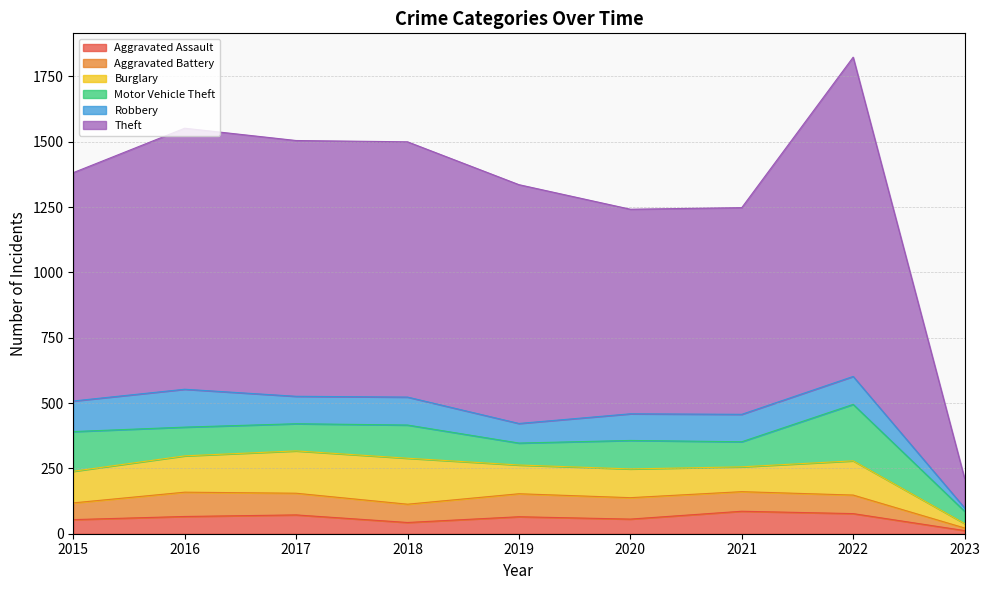

Reading left to right, what are all the values shown in this chart?

Aggravated Assault: 54	66	72	43	65	56	86	77	12
Aggravated Battery: 64	93	83	70	88	82	75	71	10
Burglary: 121	139	162	176	110	110	95	131	17
Motor Vehicle Theft: 152	110	104	127	84	109	96	216	47
Robbery: 117	145	105	107	75	102	105	107	13
Theft: 874	999	979	977	914	783	791	1222	113